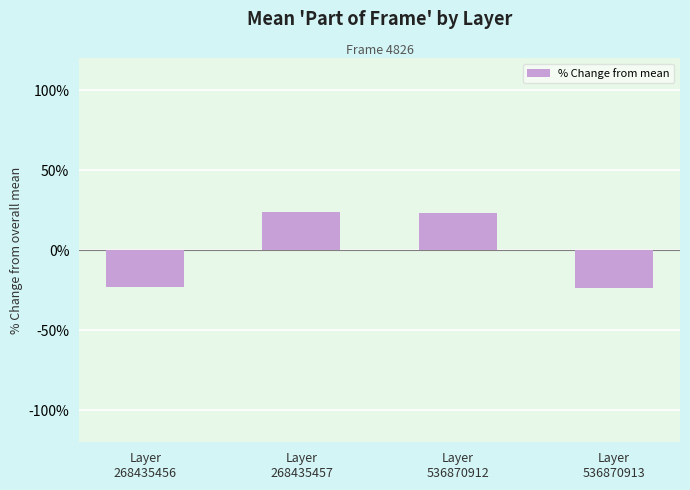

How many data points are above 23?

2